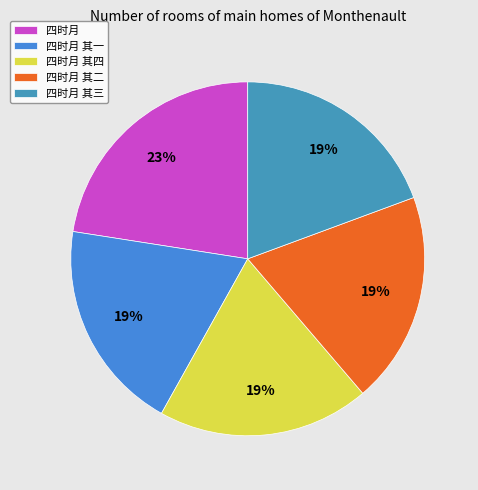

The 四时月 slice represents 23% of the pie. True or false?

True